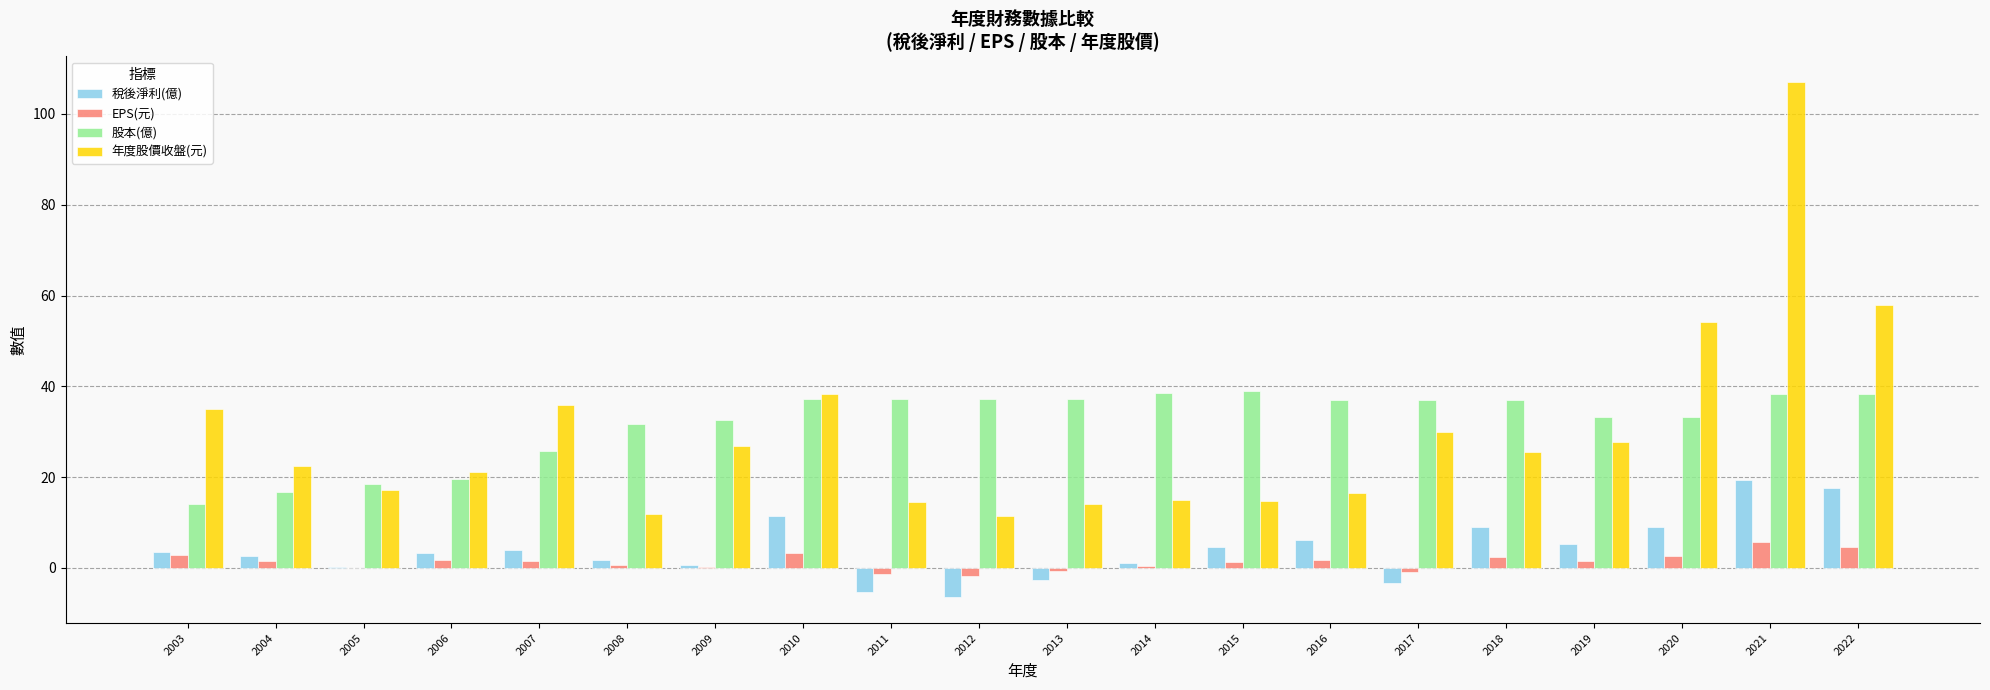

What is the spread (max minus min) of values at 2003?

32.2